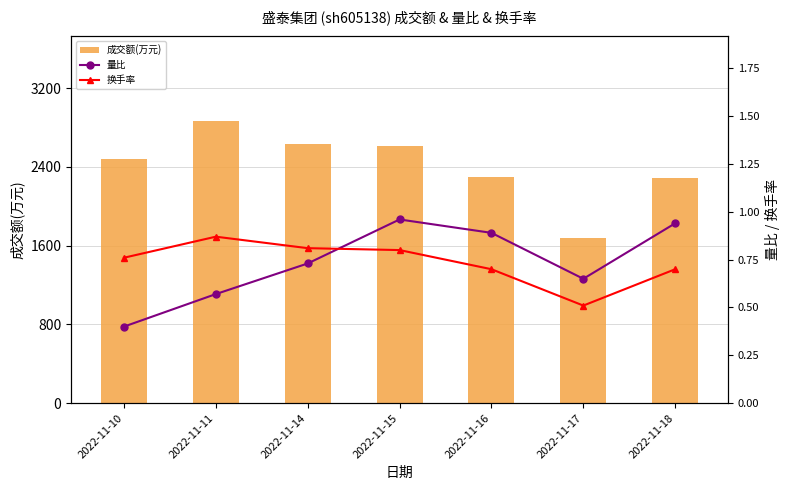

Reading left to right, transcribe all the data shown in this chart.

成交额(万元): 2022-11-10=2482.0	2022-11-11=2871.0	2022-11-14=2635.0	2022-11-15=2616.0	2022-11-16=2302.0	2022-11-17=1681.0	2022-11-18=2286.0
量比: 2022-11-10=0.4	2022-11-11=0.6	2022-11-14=0.7	2022-11-15=1.0	2022-11-16=0.9	2022-11-17=0.7	2022-11-18=0.9
换手率: 2022-11-10=0.8	2022-11-11=0.9	2022-11-14=0.8	2022-11-15=0.8	2022-11-16=0.7	2022-11-17=0.5	2022-11-18=0.7